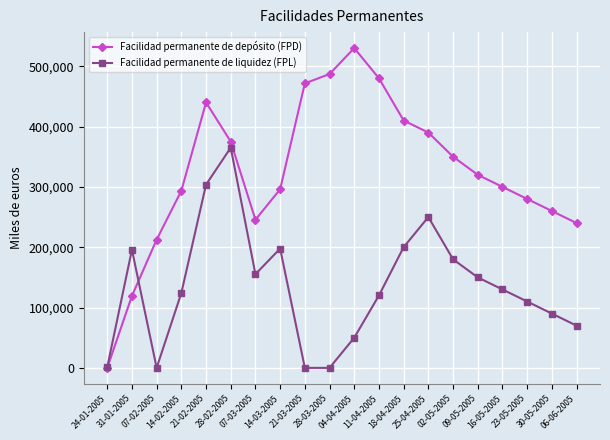

What is the maximum value shown in the chart?

530000